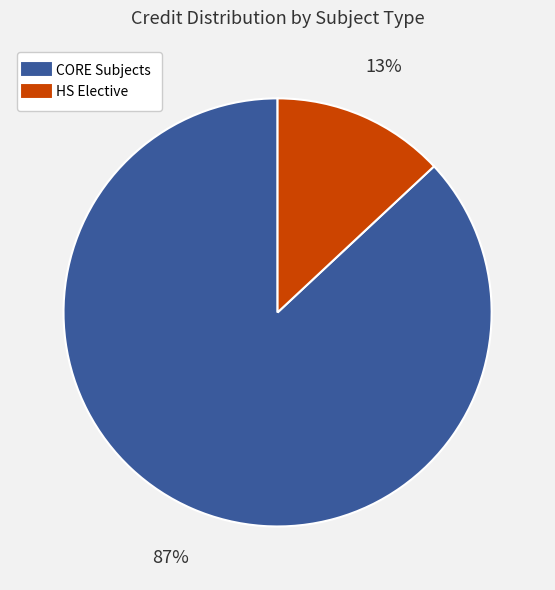

Does any single category account for the majority?

Yes